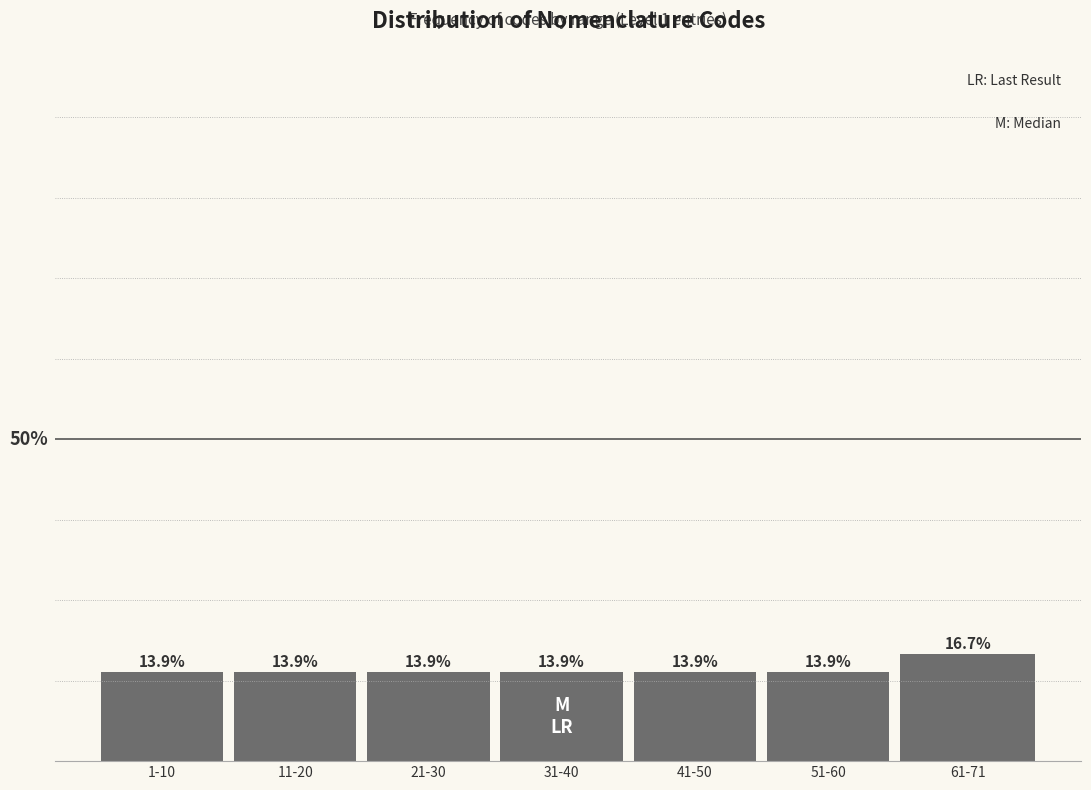

Which label corresponds to the largest value in the chart?

61-71